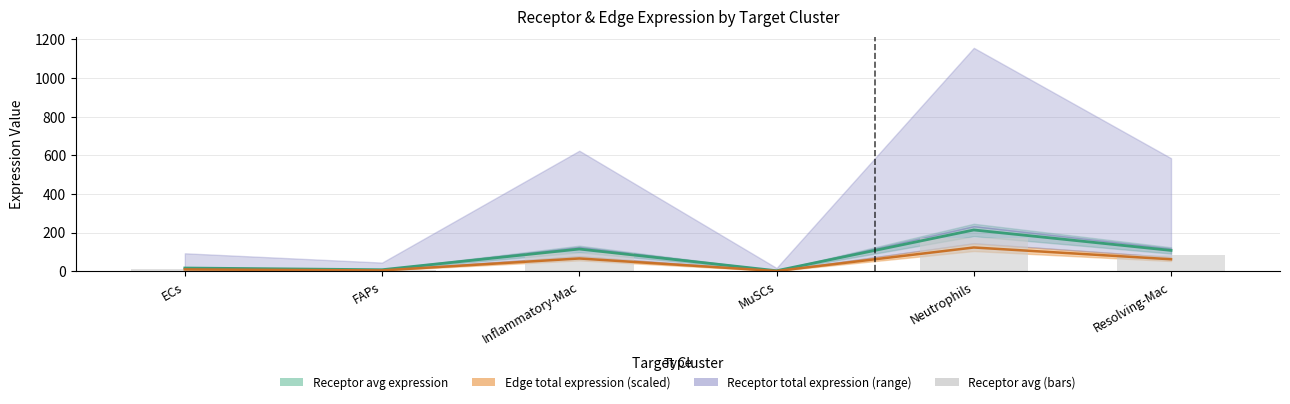

At which label is the value closest to 86?

Resolving-Mac